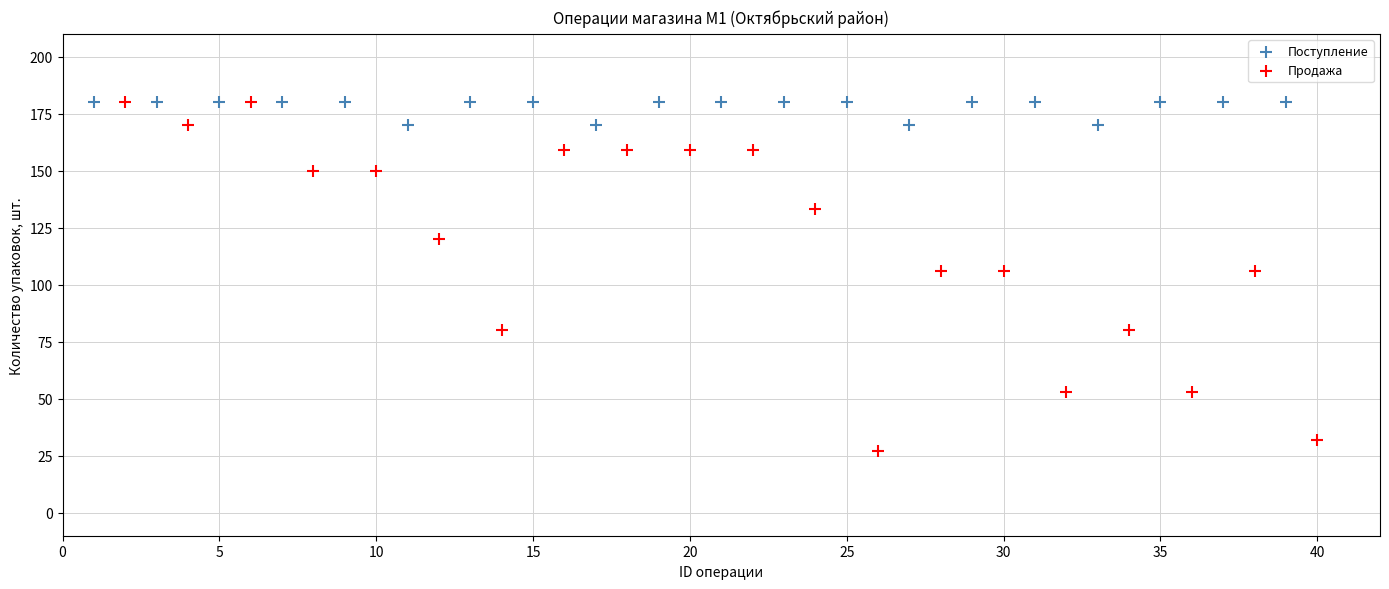

Which series has the largest Y range (max minus min)?

Продажа